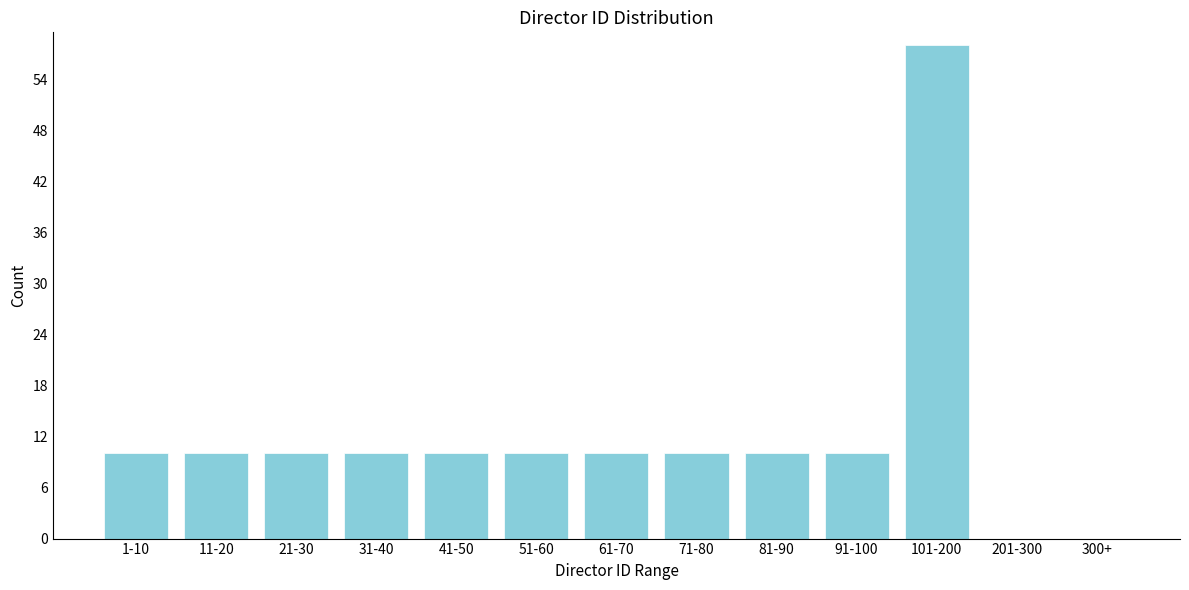

Reading left to right, list all the values displayed in this chart.

1-10=10	11-20=10	21-30=10	31-40=10	41-50=10	51-60=10	61-70=10	71-80=10	81-90=10	91-100=10	101-200=58	201-300=0	300+=0